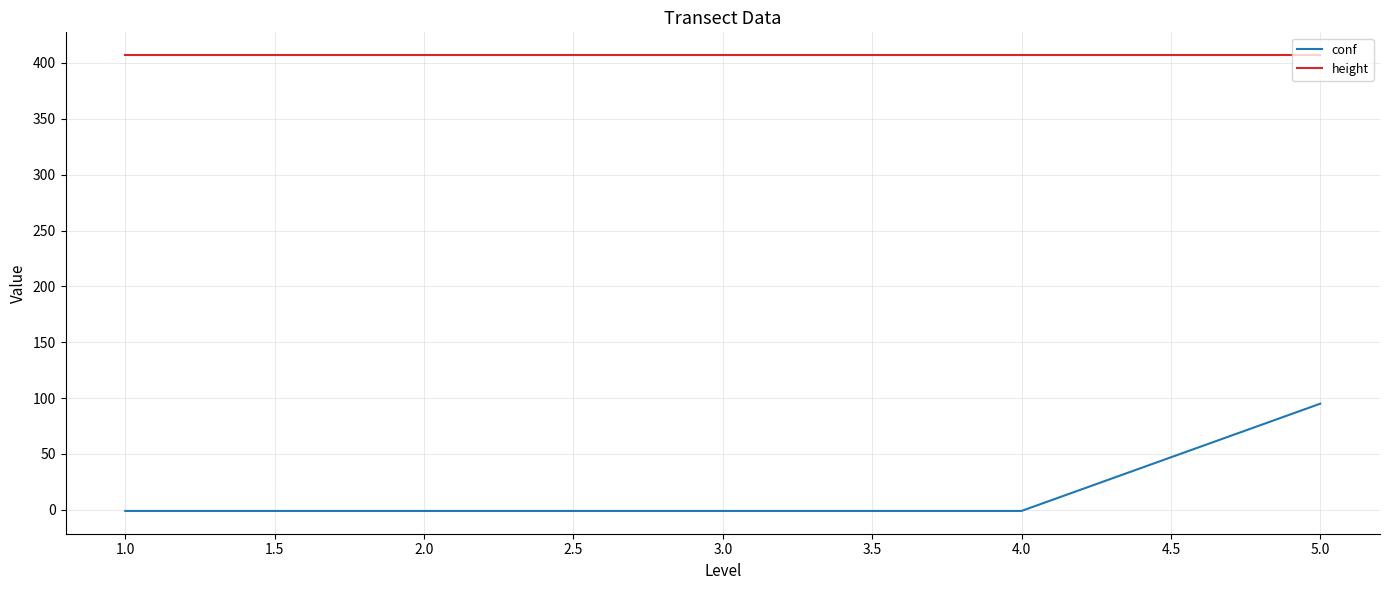

Which series has the widest spread of values?

conf